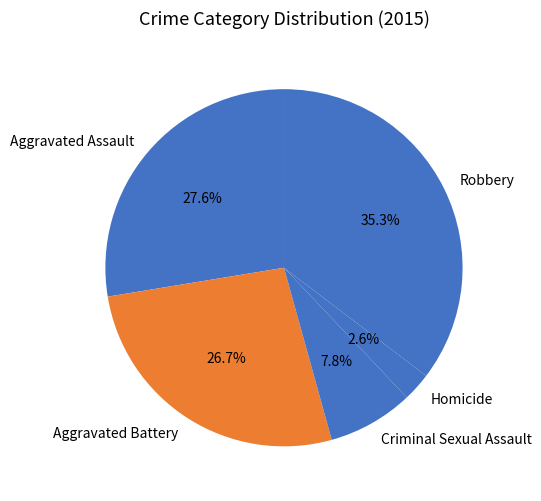

To the nearest percent, what portion does Homicide represent?

3%